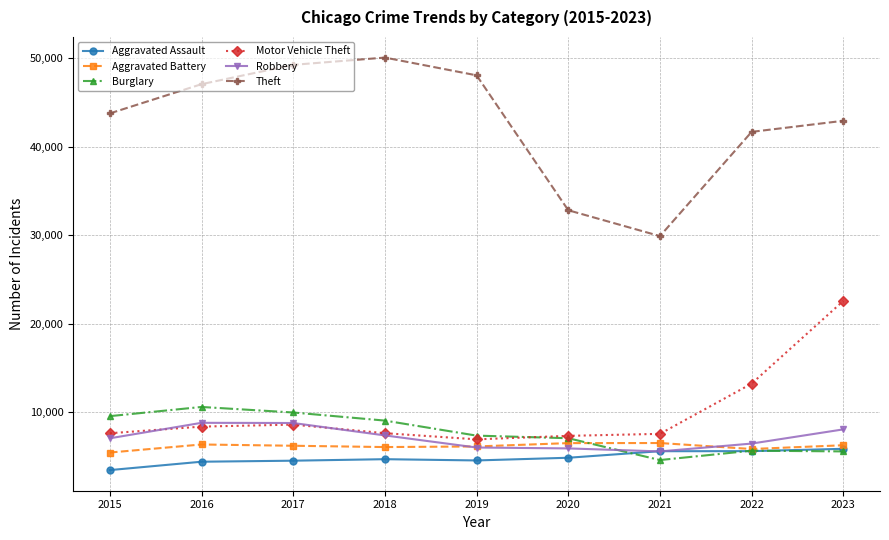

True or false: Theft and Aggravated Battery intersect in this chart.

False